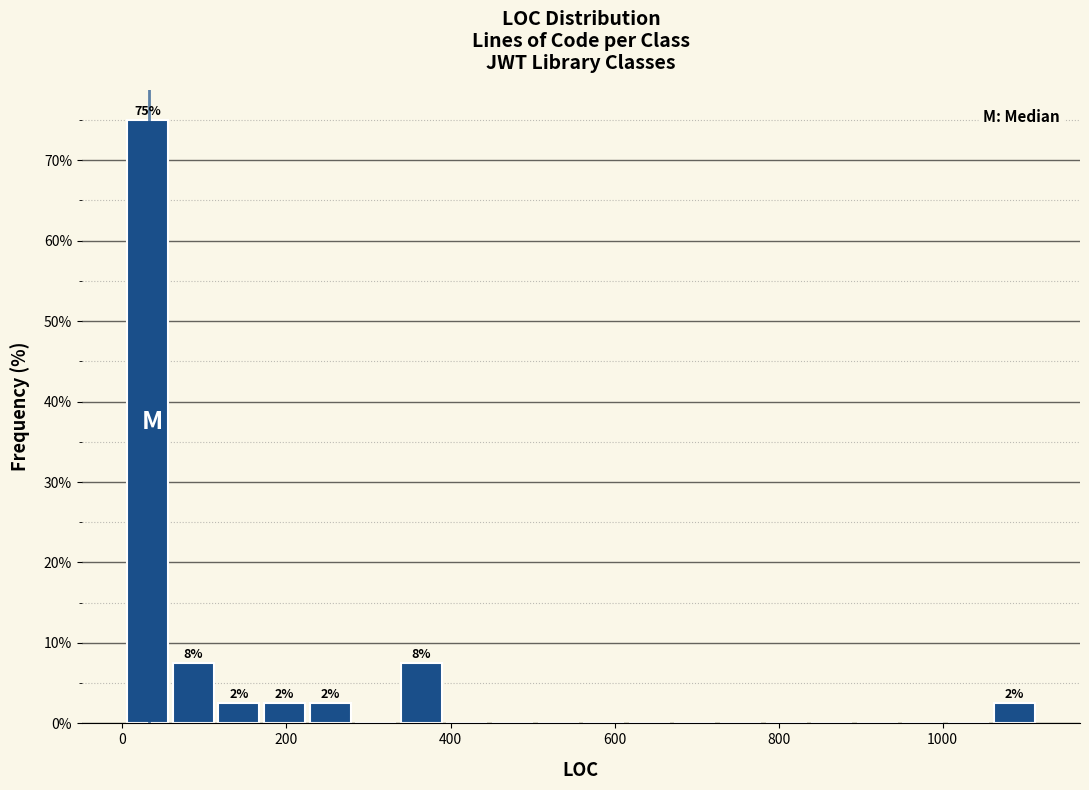

Read against the x-axis, roughly where is the centre of the tallest bar?

40